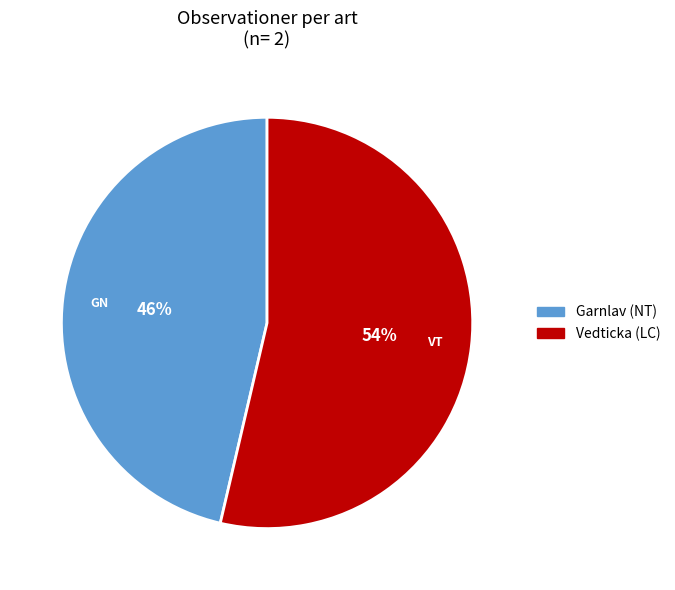

To the nearest percent, what is the average slice percentage?

50%